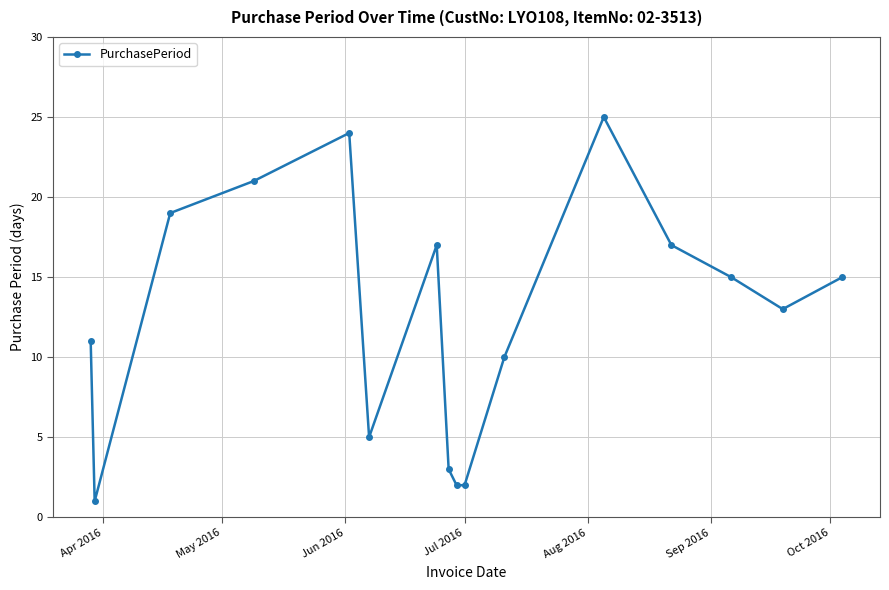

Reading left to right, what are all the values shown in this chart?

11	1	19	21	24	5	17	3	2	2	10	25	17	15	13	15